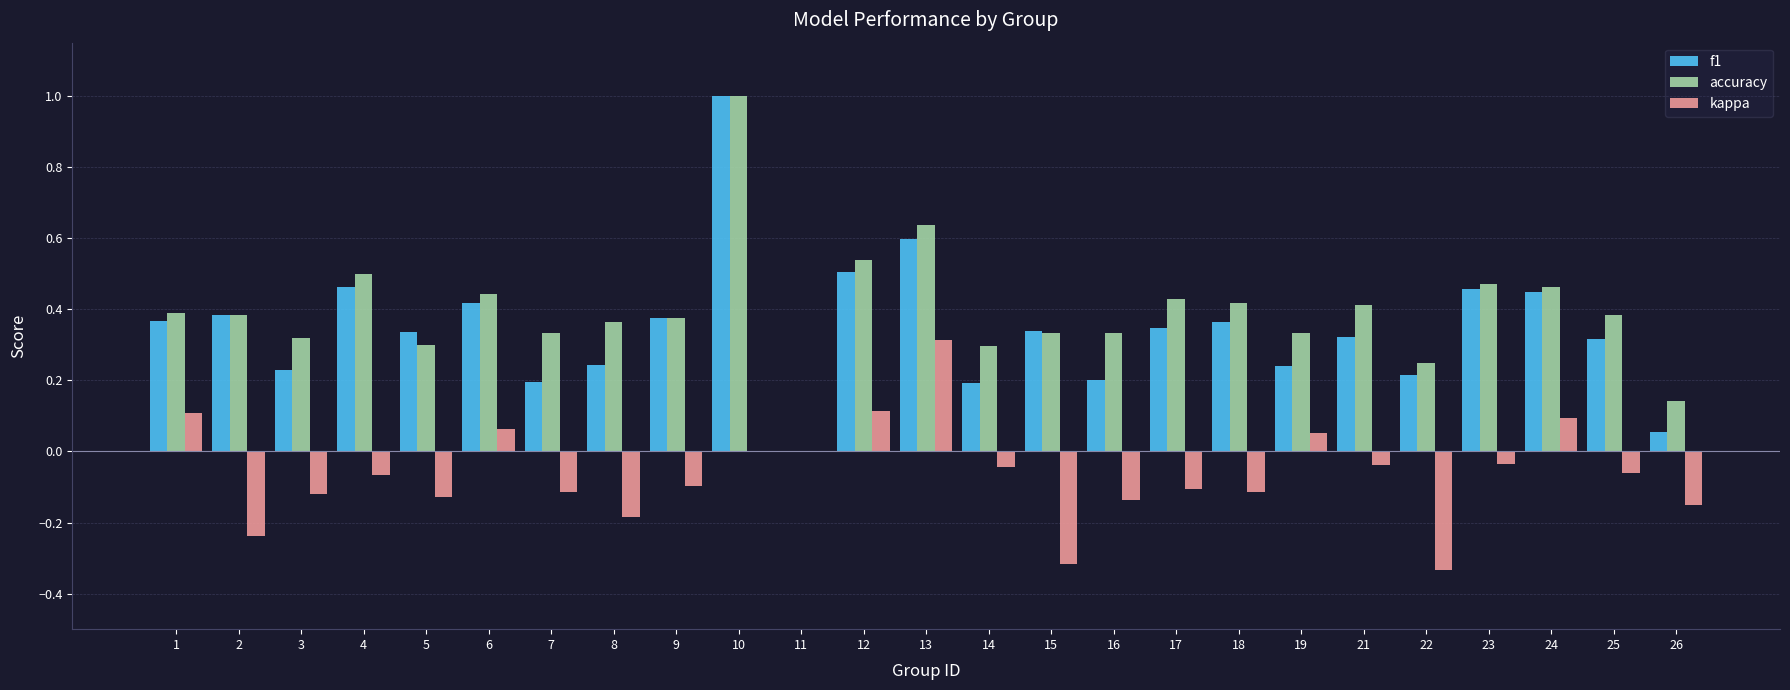

What is the sum of all f1 values?

8.6